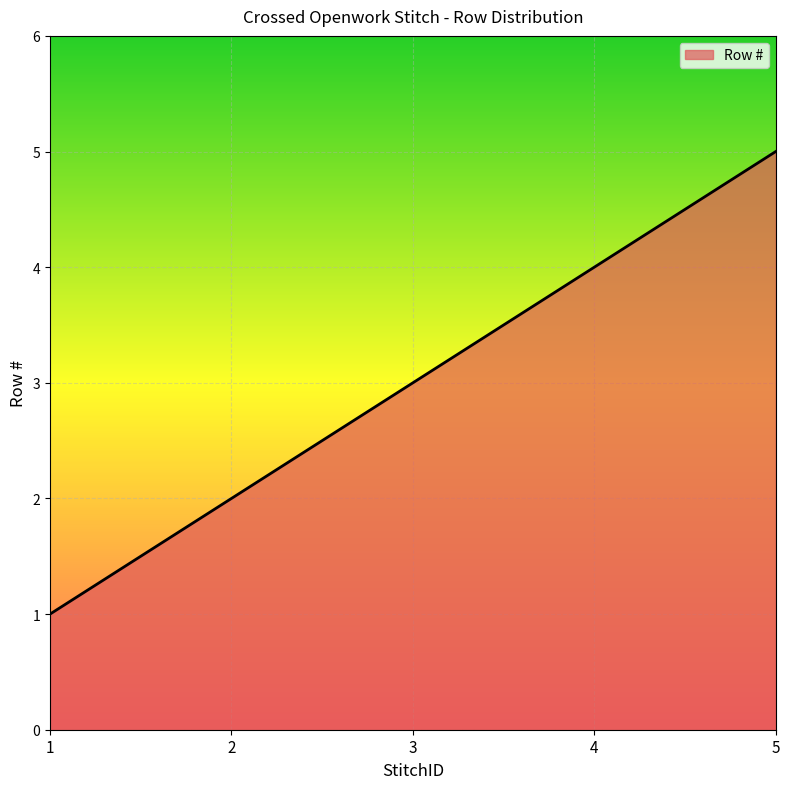

Which has a higher value, 2 or 3?

3